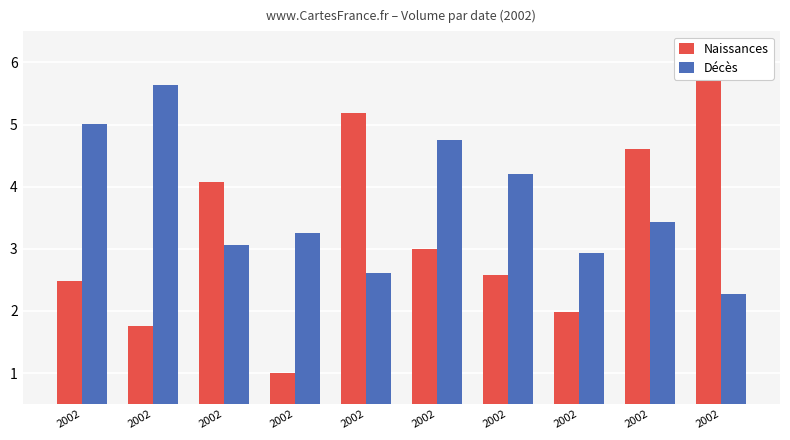

Count the number of data series in this chart.

2